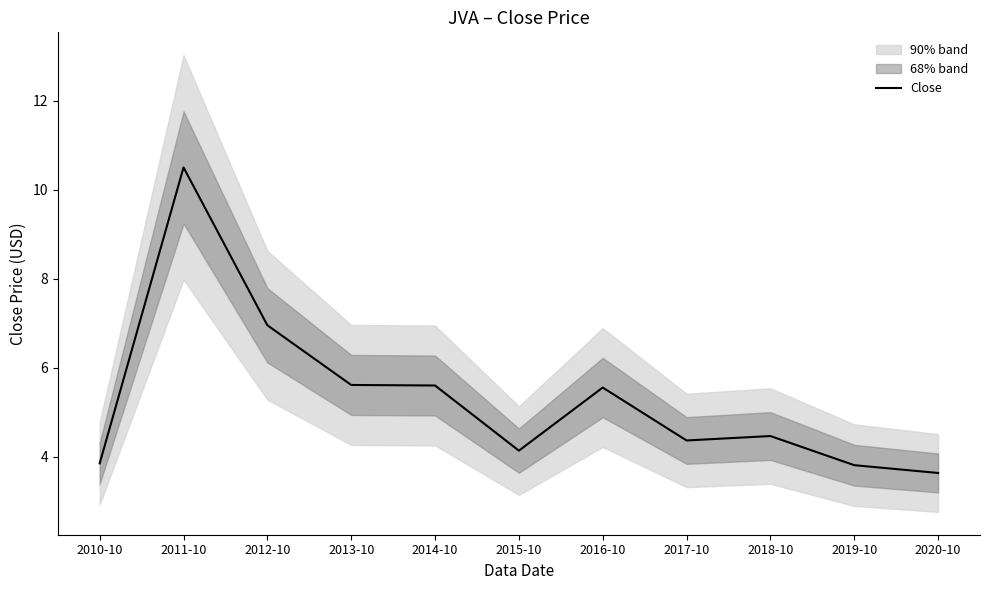

Rank the categories by value from highest to lowest.

2011-10, 2012-10, 2013-10, 2014-10, 2016-10, 2018-10, 2017-10, 2015-10, 2010-10, 2019-10, 2020-10